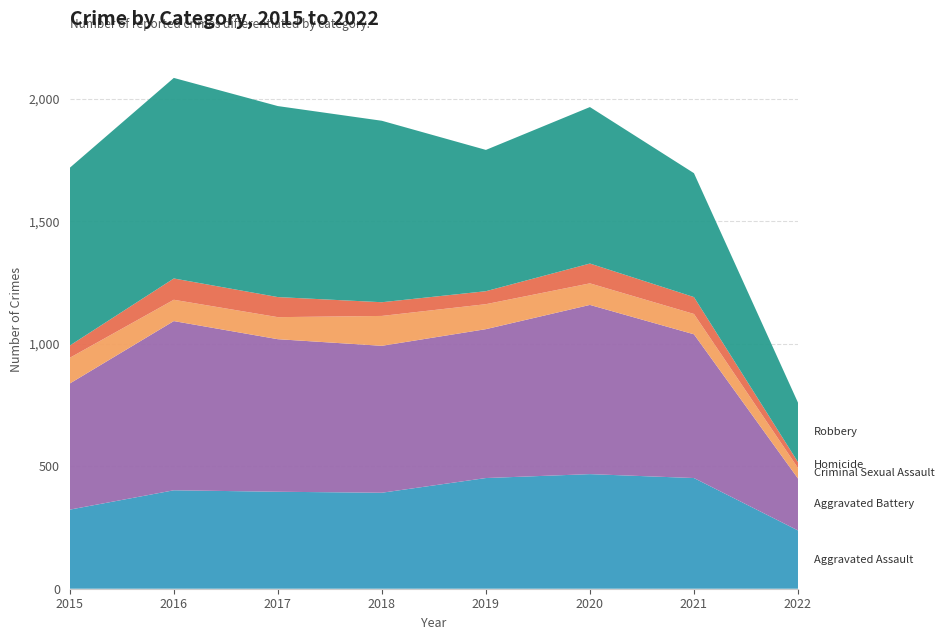

Reading left to right, what are all the values shown in this chart?

Aggravated Assault: 2015=323	2016=402	2017=396	2018=392	2019=452	2020=468	2021=452	2022=238
Aggravated Battery: 2015=515	2016=691	2017=623	2018=600	2019=608	2020=691	2021=587	2022=212
Criminal Sexual Assault: 2015=105	2016=87	2017=90	2018=122	2019=102	2020=88	2021=83	2022=43
Homicide: 2015=50	2016=87	2017=82	2018=56	2019=53	2020=81	2021=69	2022=24
Robbery: 2015=726	2016=819	2017=780	2018=741	2019=577	2020=639	2021=506	2022=243